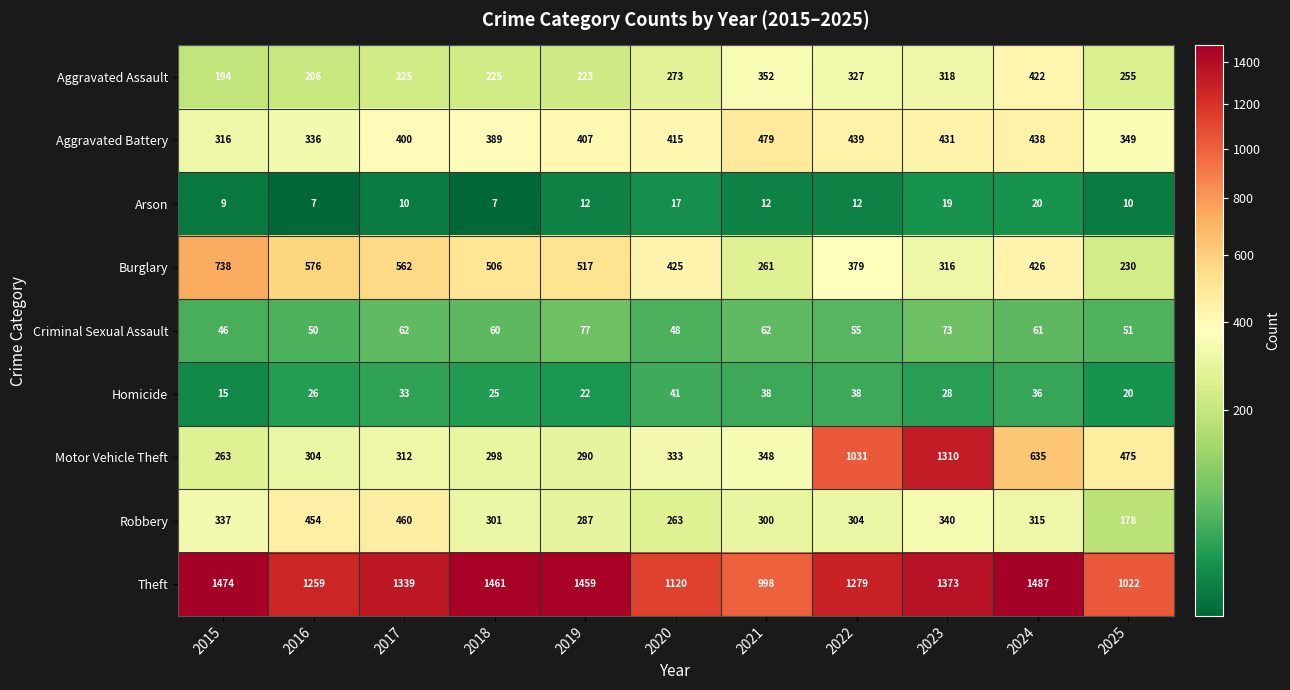

What is the minimum value for Motor Vehicle Theft?

263